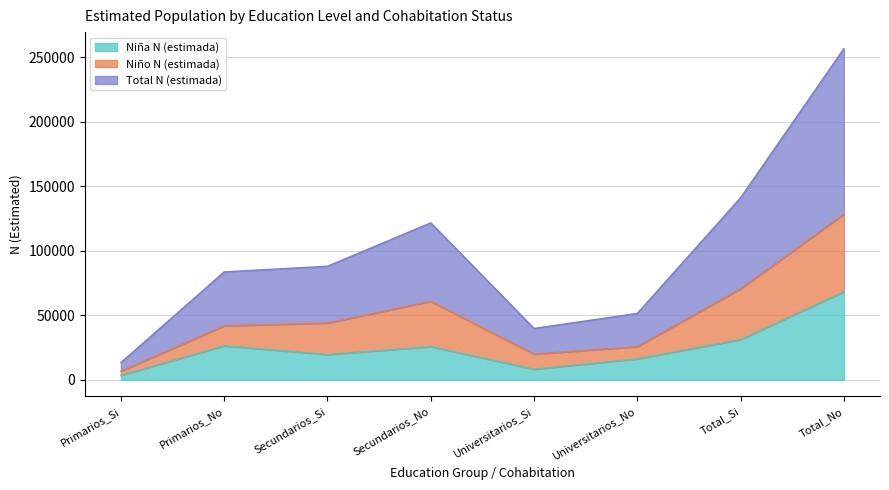

Which series has the largest total across all categories?

Total N (estimada)